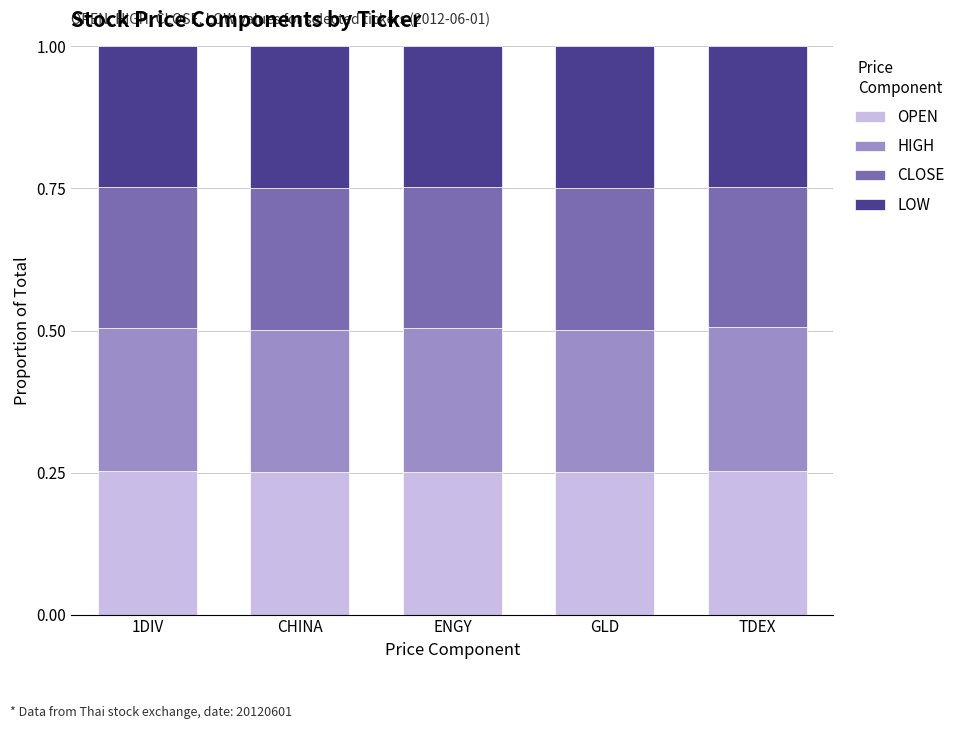

What is the total value across all series at CHINA?

1.0